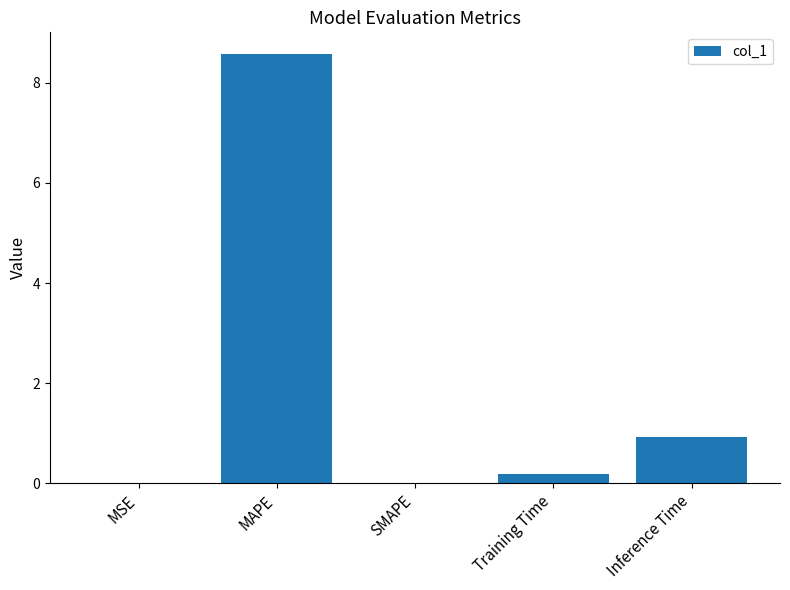

At which label is the value closest to 4?

Inference Time